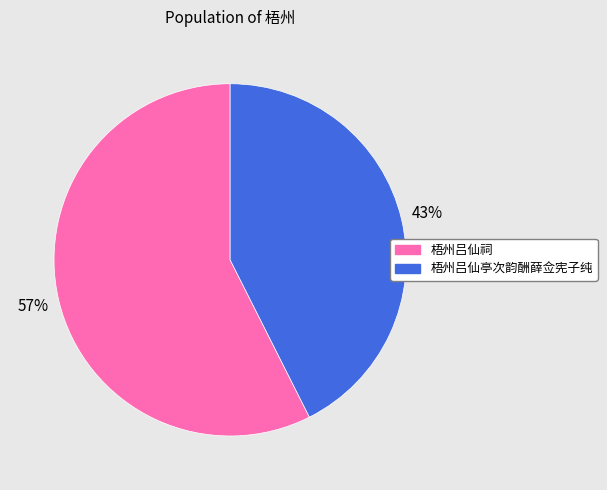

Count the number of slices in the pie.

2